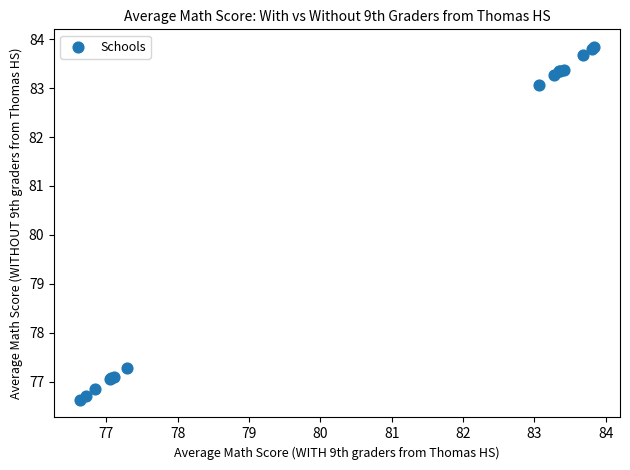

What Y value in the scatter plot is closest to 80?

77.3